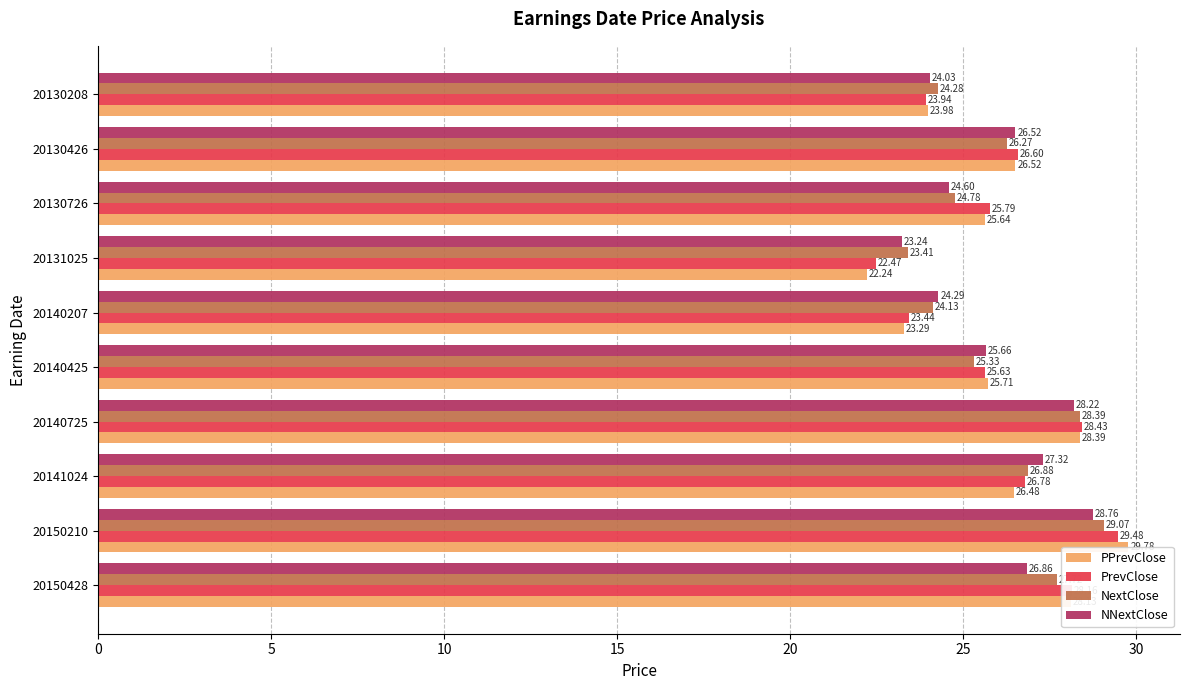

How many values in the NextClose series are below 26?

5